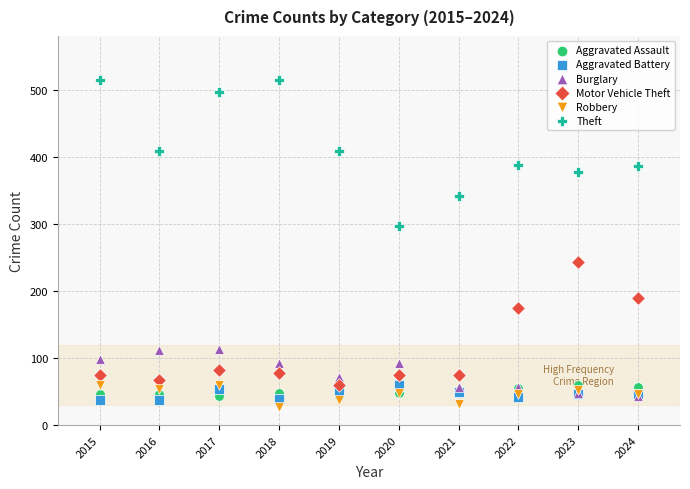

In the Motor Vehicle Theft series, what Y value is closest to 151?

175